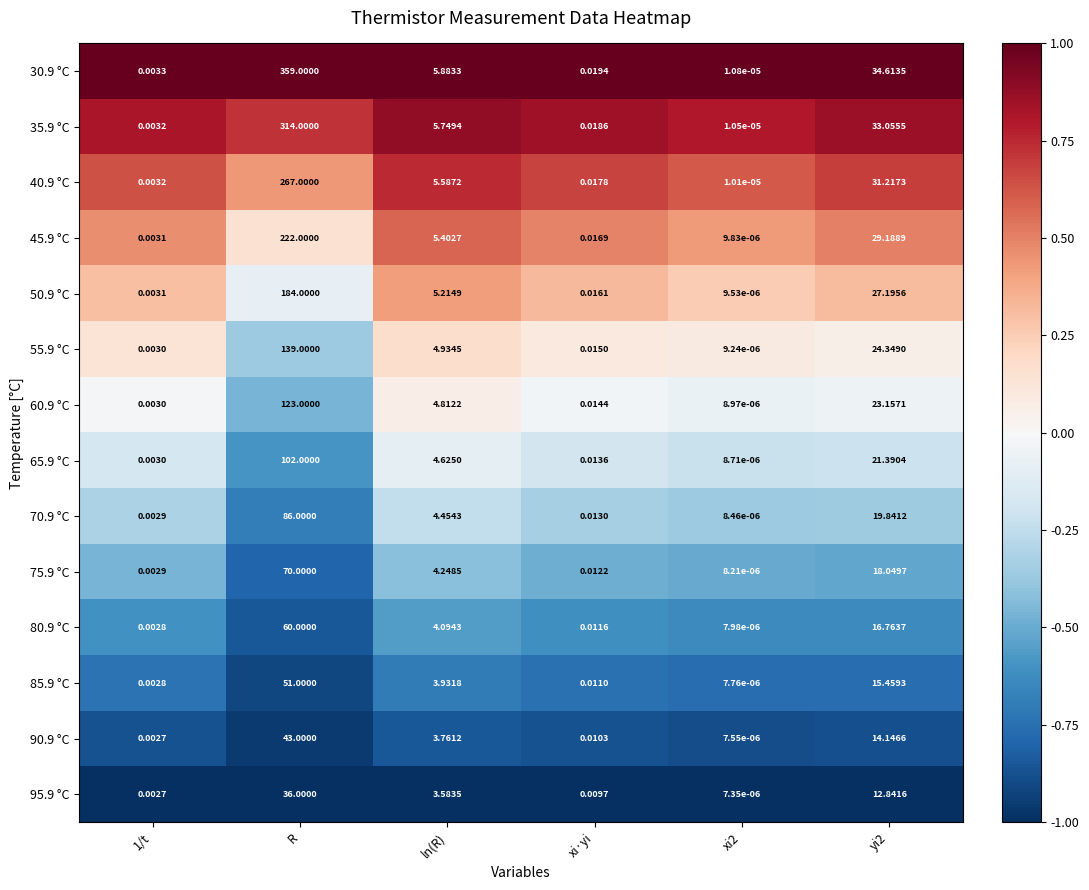

Which category has the highest value in the 75.9 °C series?

R